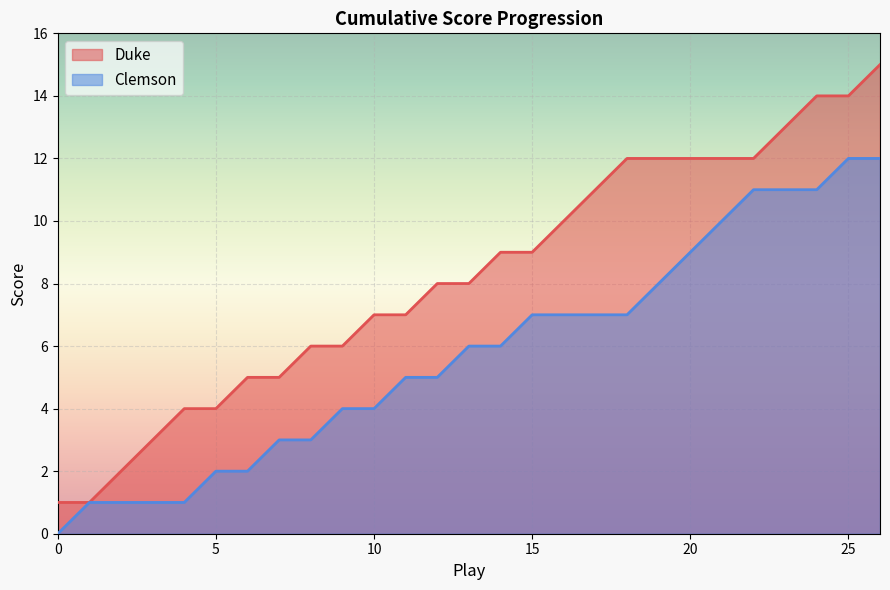

True or false: Clemson and Duke cross at least once.

False